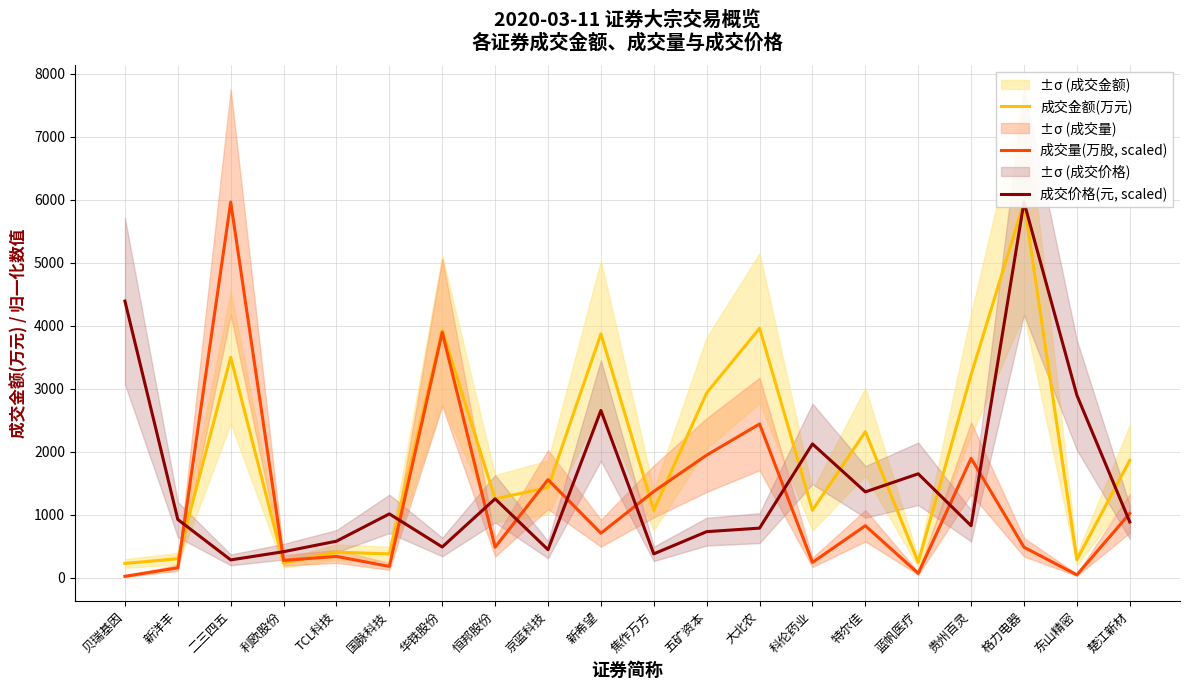

What are all the series names shown in the legend?

成交金额(万元), 成交量(万股, scaled), 成交价格(元, scaled)